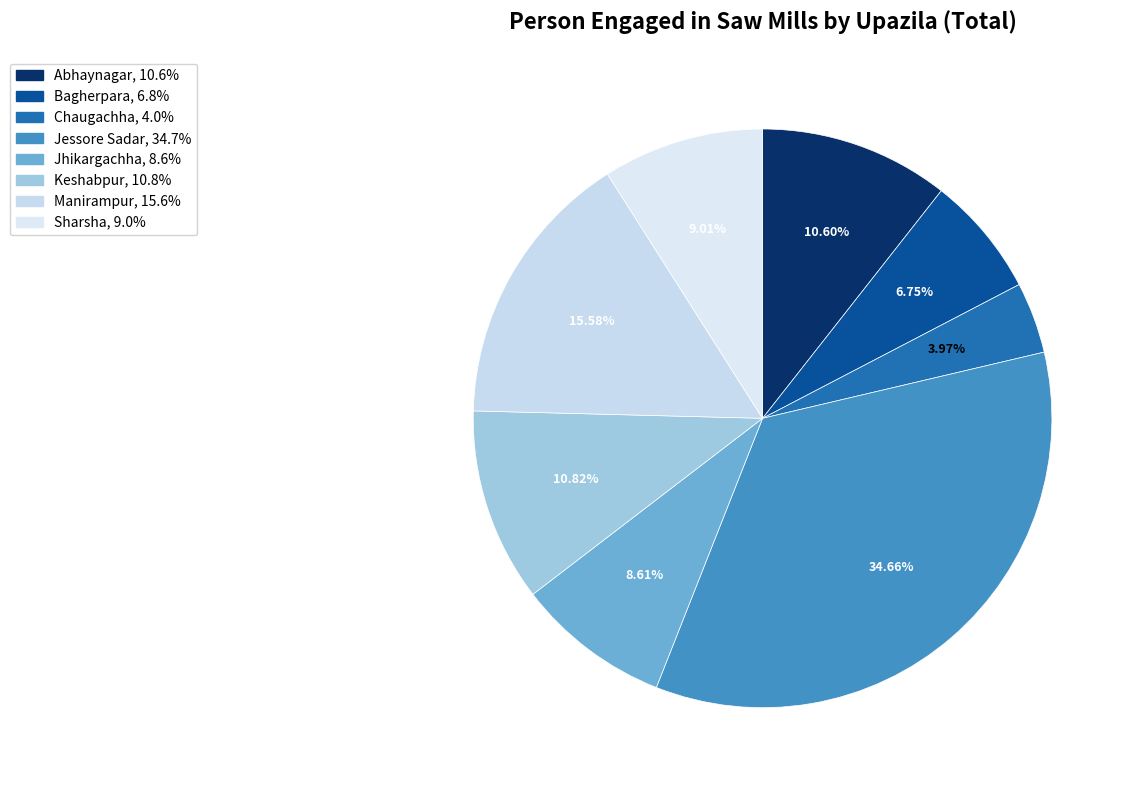

Does Keshabpur account for over 50% of the chart?

No